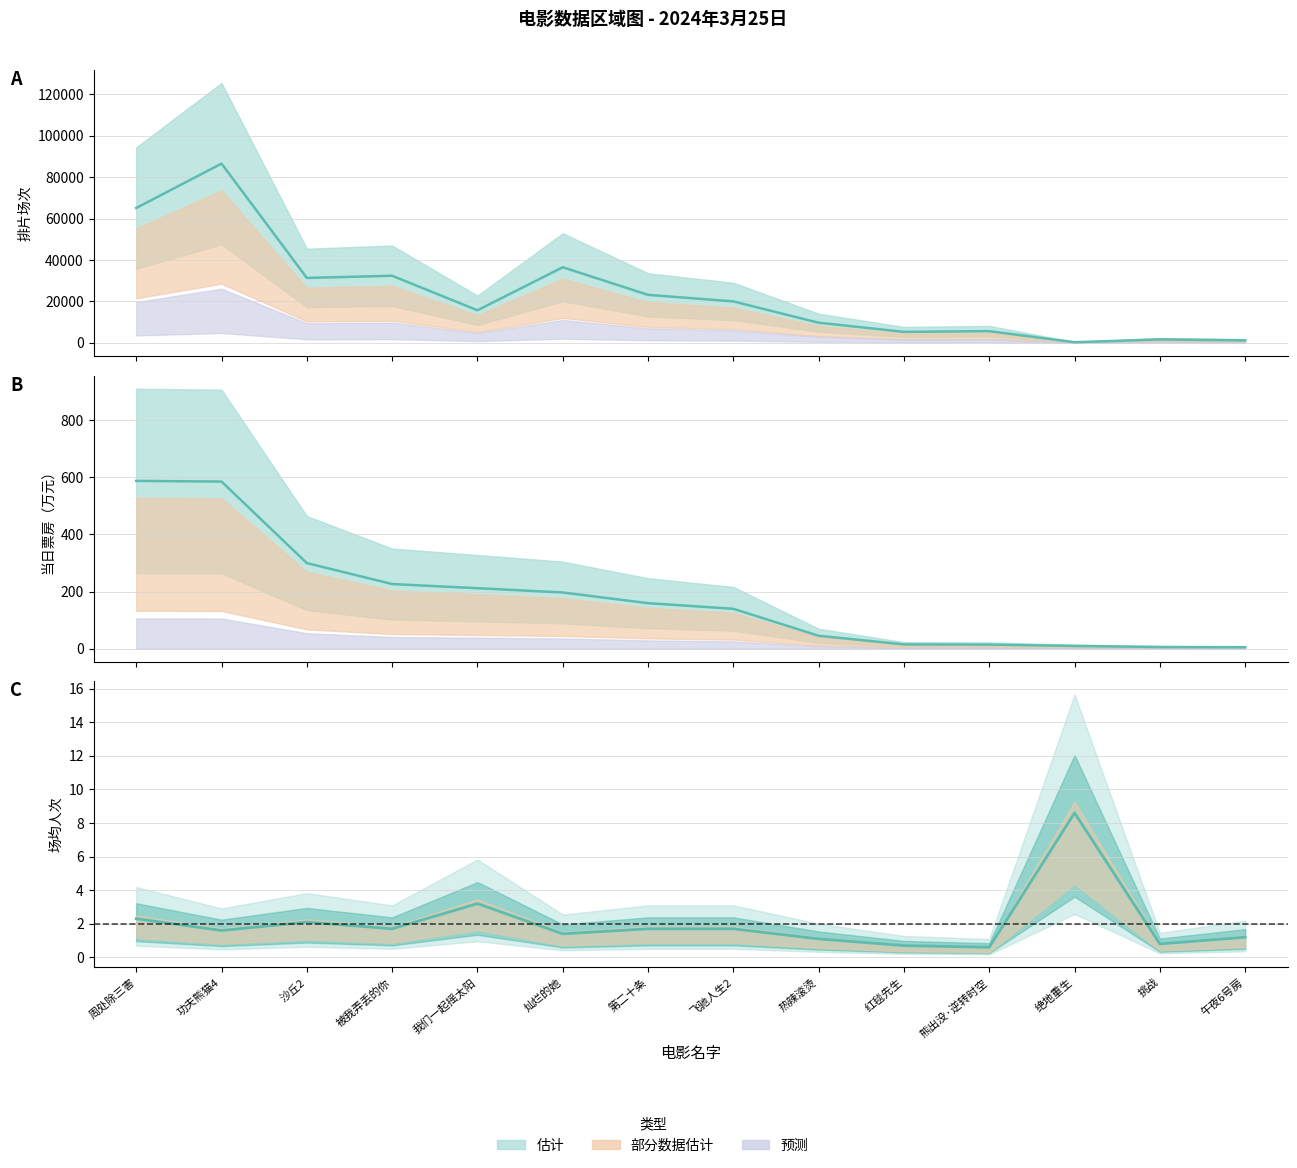

What is the difference between the maximum and minimum values in the 排片场次中值 series?

86255.0